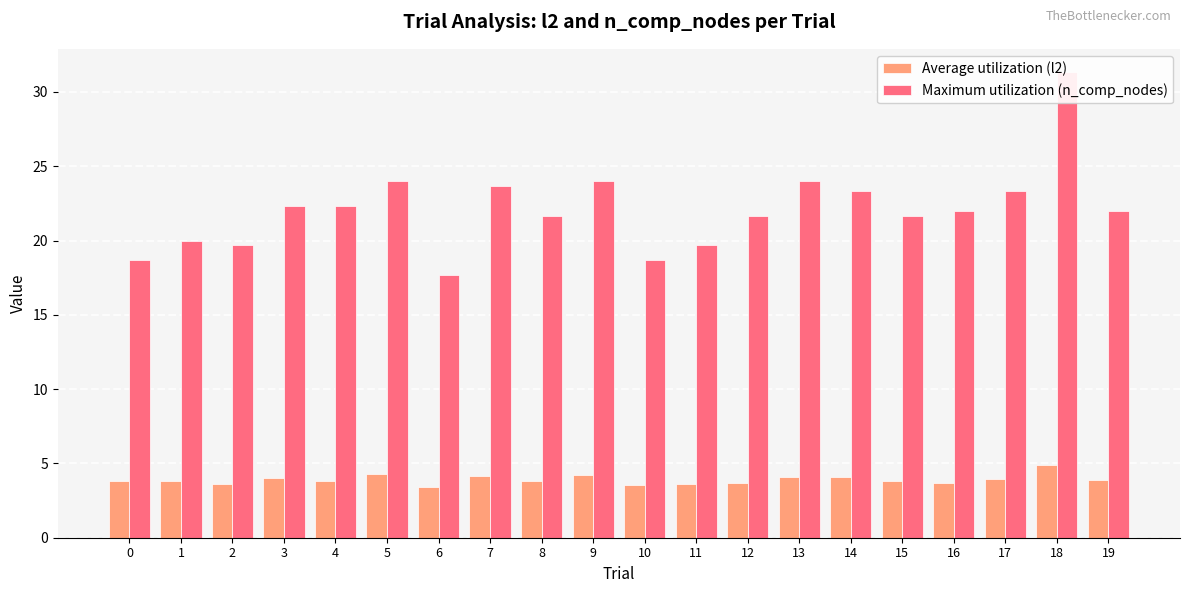

Which series changed the most between 9 and 15?

Maximum utilization (n_comp_nodes)